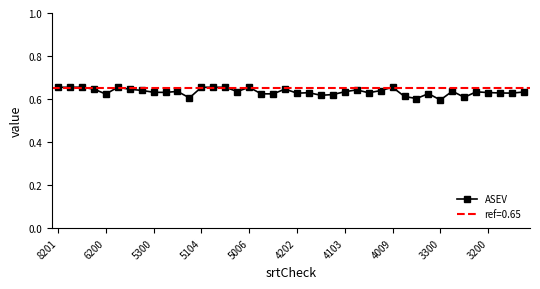

Read the value at 38.

0.6